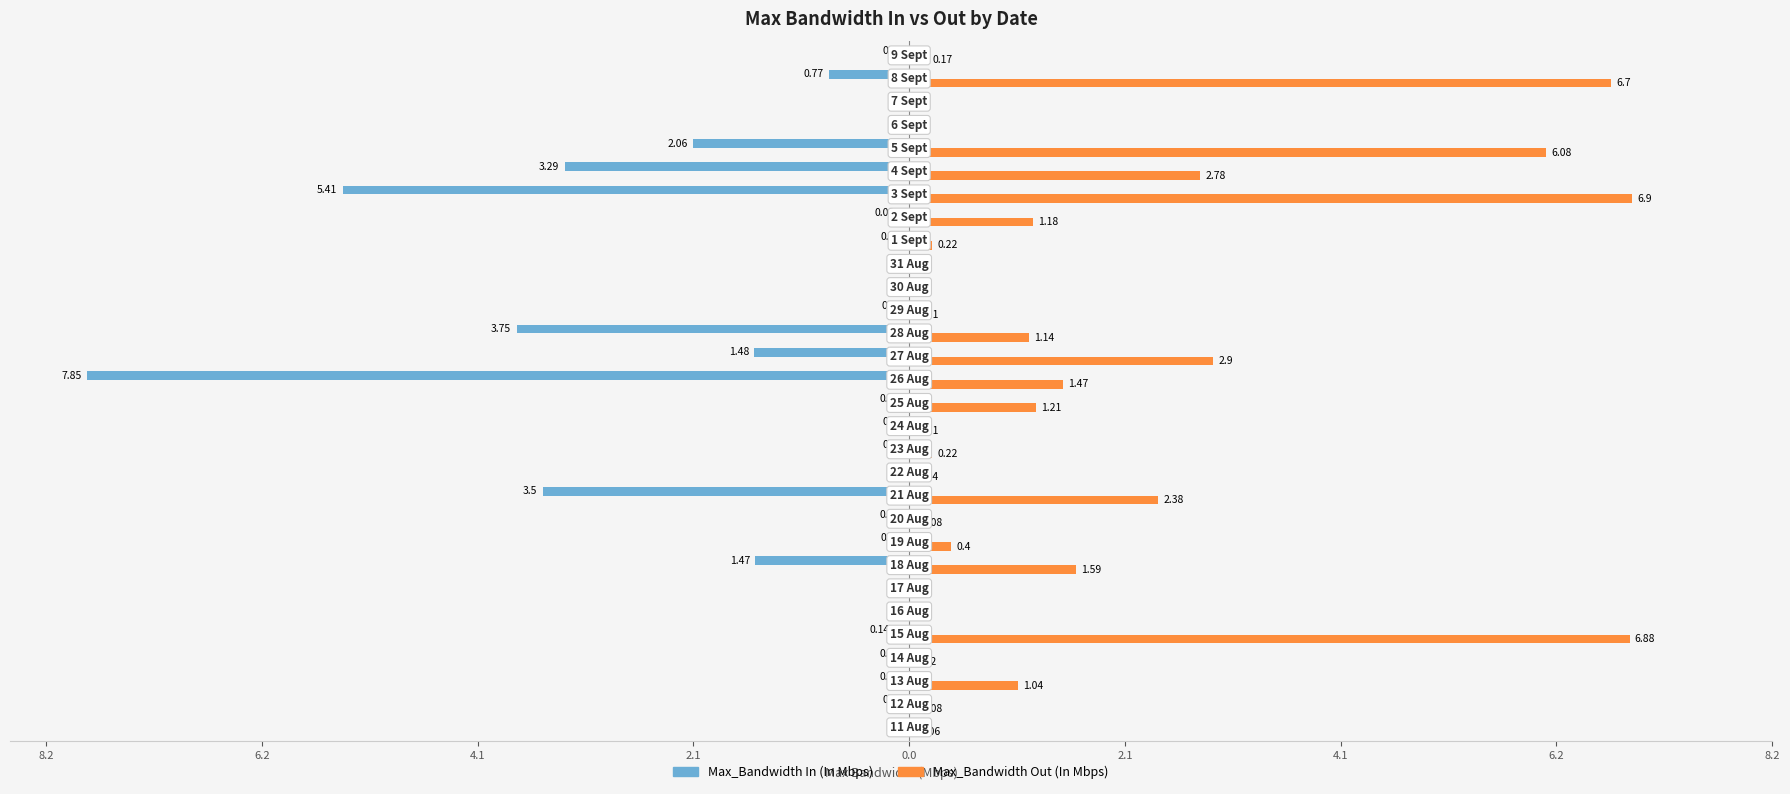

Which series has the largest range (max minus min)?

Max_Bandwidth In (In Mbps)